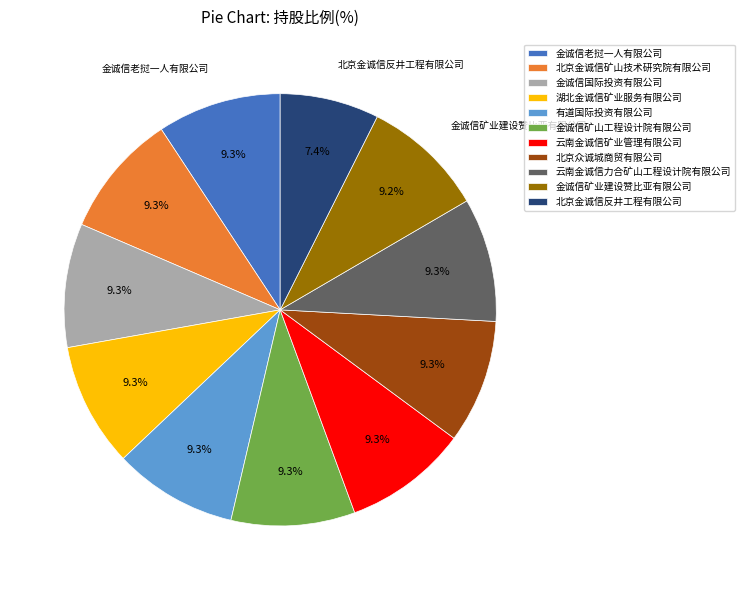

Approximately how many times larger is the value at 云南金诚信矿业管理有限公司 compared to 北京金诚信矿山技术研究院有限公司?

1.0